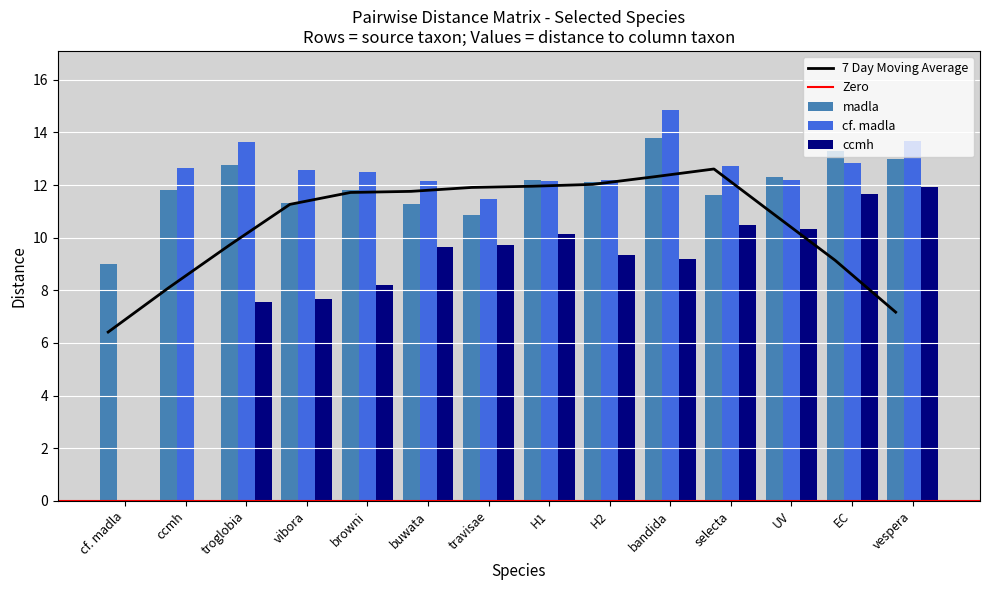

What is the value of the cf. madla bar at the 14th from the left?

13.7